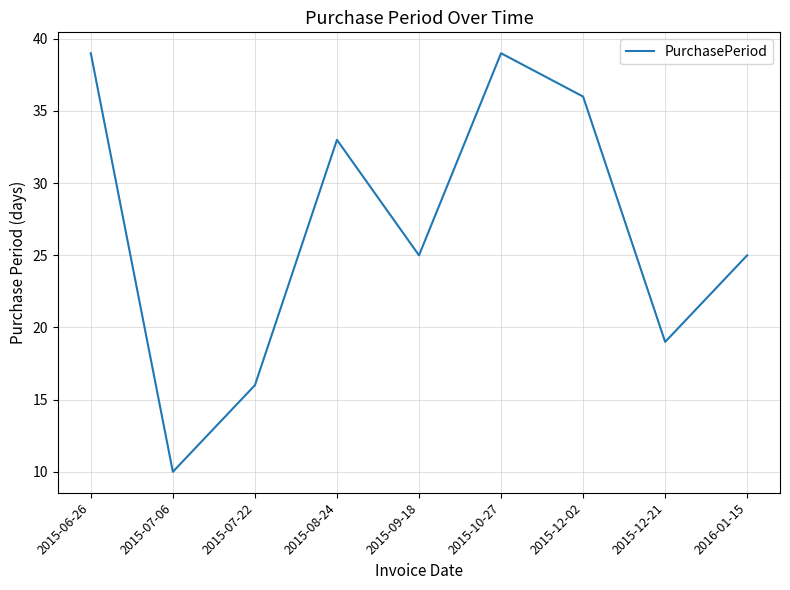

What position from the right is 2015-07-22?

7